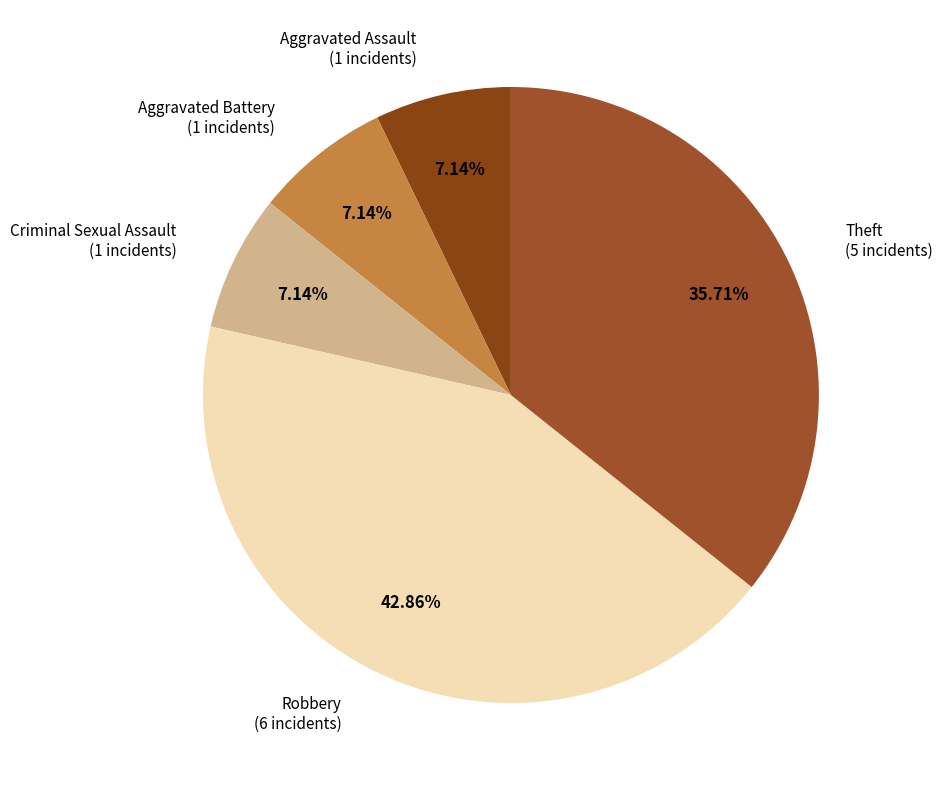

Approximately how many times larger is the value at Aggravated Battery compared to Criminal Sexual Assault?

1.0